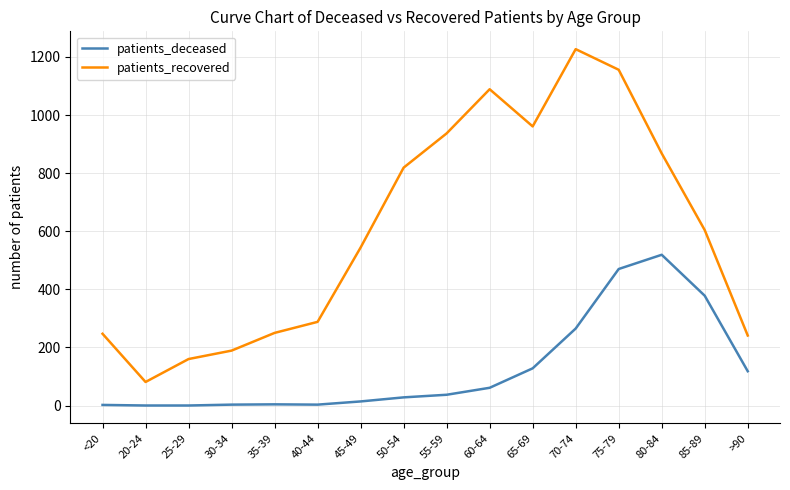

What is the difference between the highest and lowest values at 45-49?

530